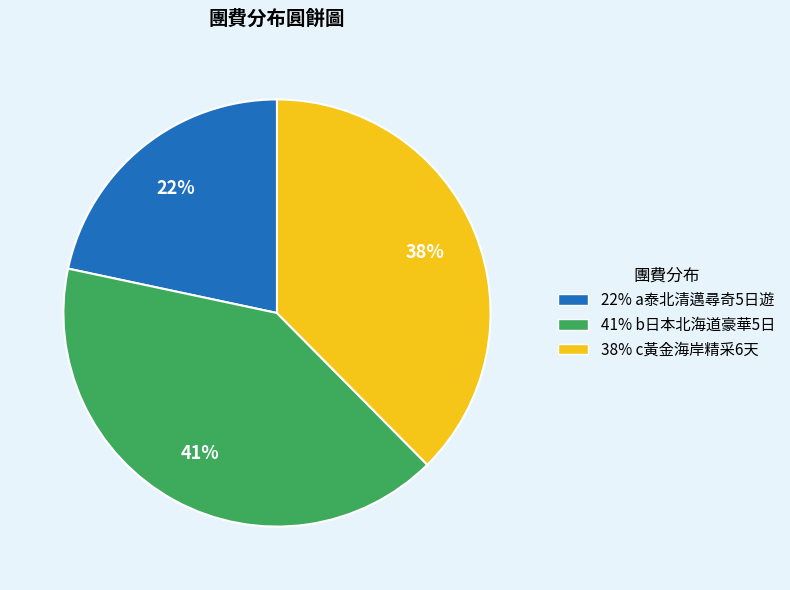

Is there any slice that represents more than half of the pie?

No